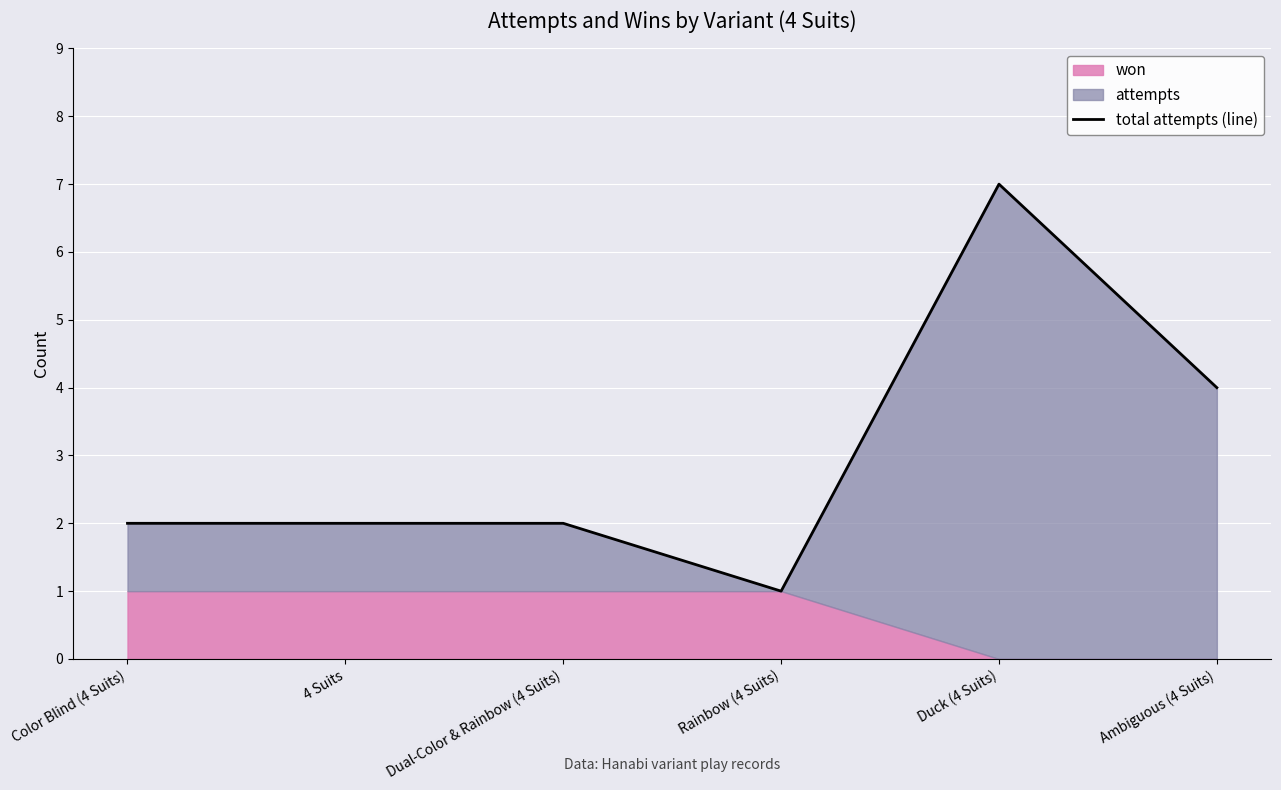

True or false: the data shows 2 at 4 Suits.

True